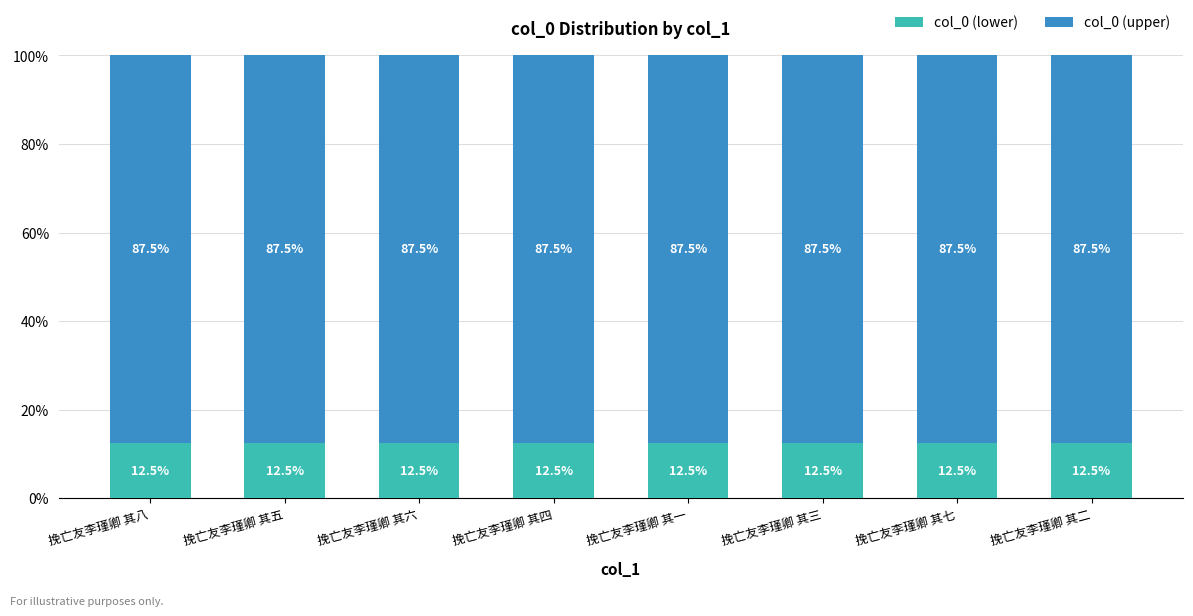

What is the total value across all series at 挽亡友李瑾卿 其二?

100.0